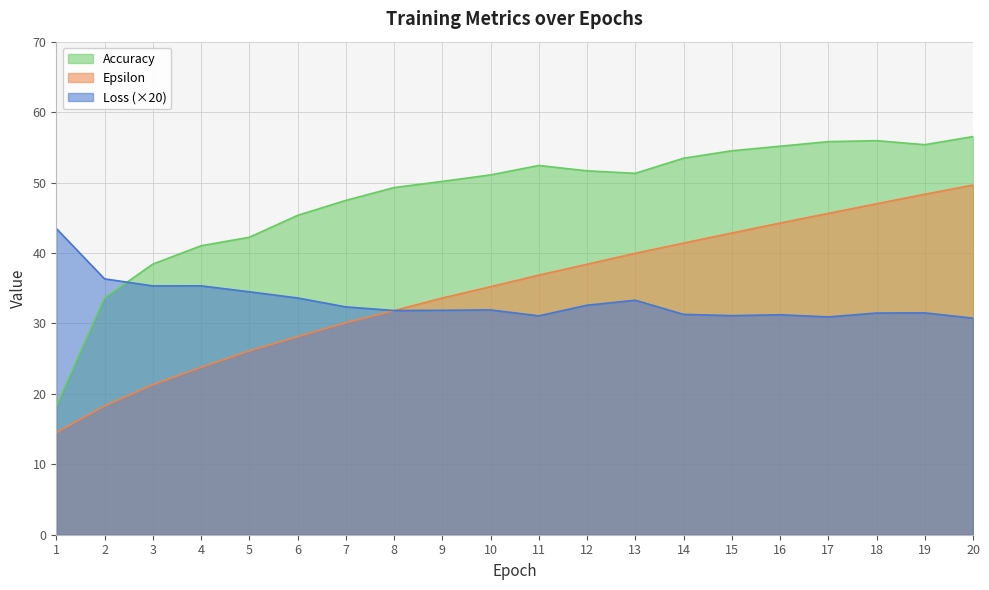

Which category has the lowest value in the Accuracy series?

1